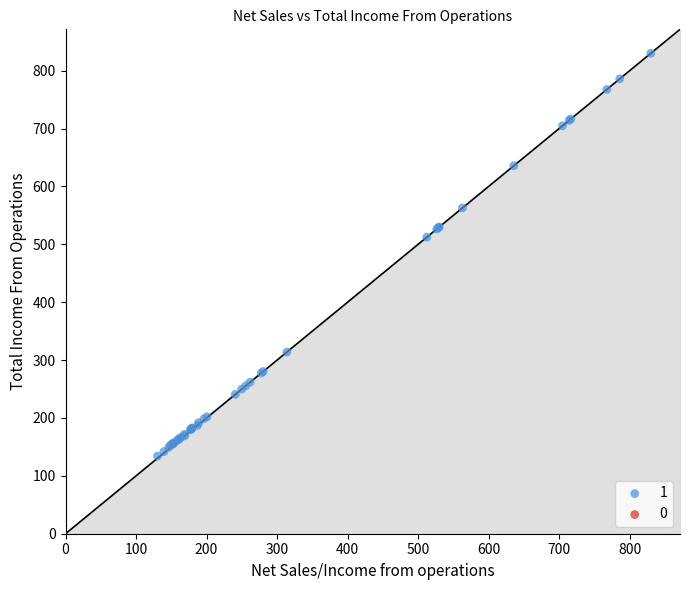

What Y value in the scatter plot is closest to 482?

512.4